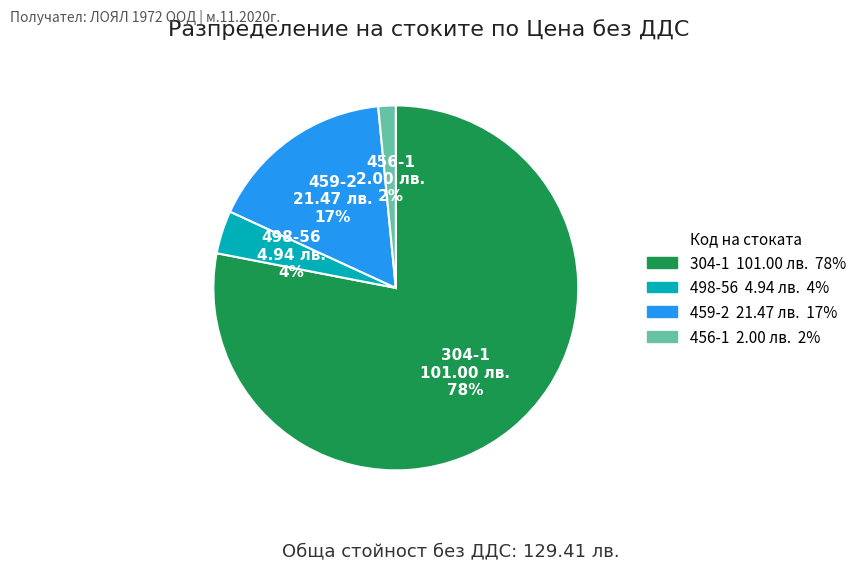

Does 456-1 account for over 50% of the chart?

No